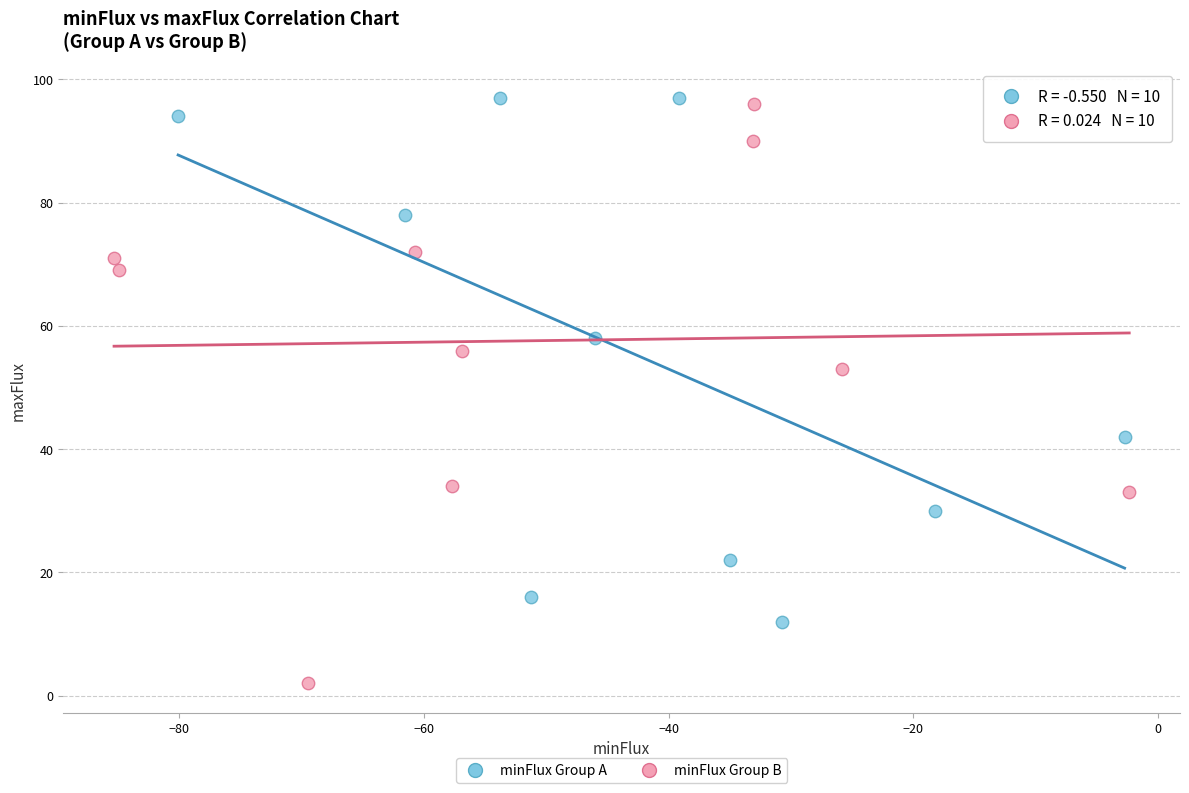

Which series reaches the minimum Y coordinate?

minFlux Group B